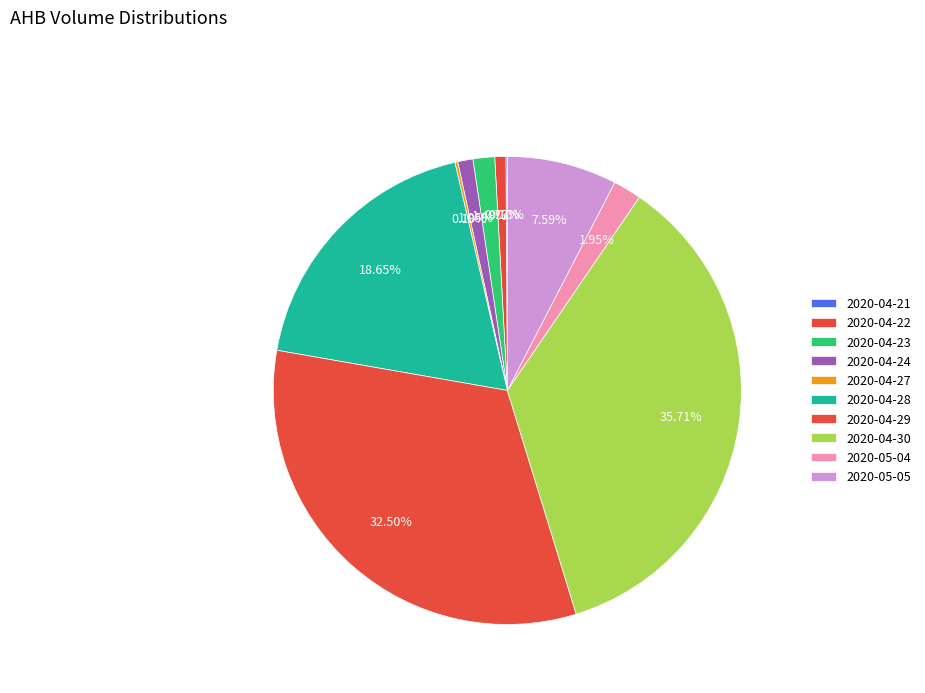

Which category has the smallest portion of the pie?

2020-04-21